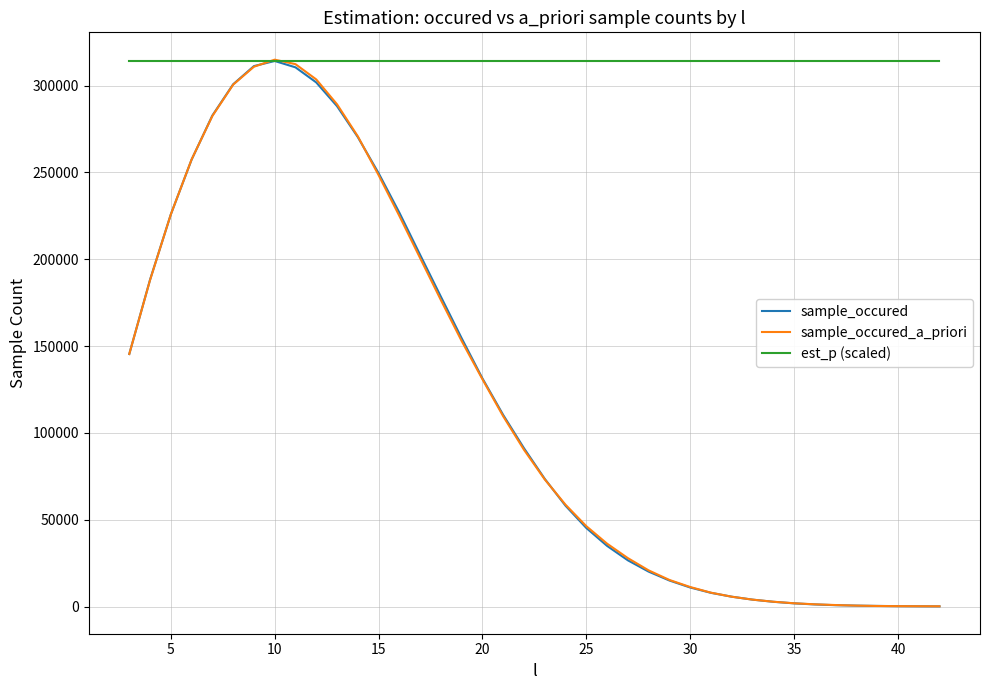

What is the highest value of the est_p (scaled) series?

314190